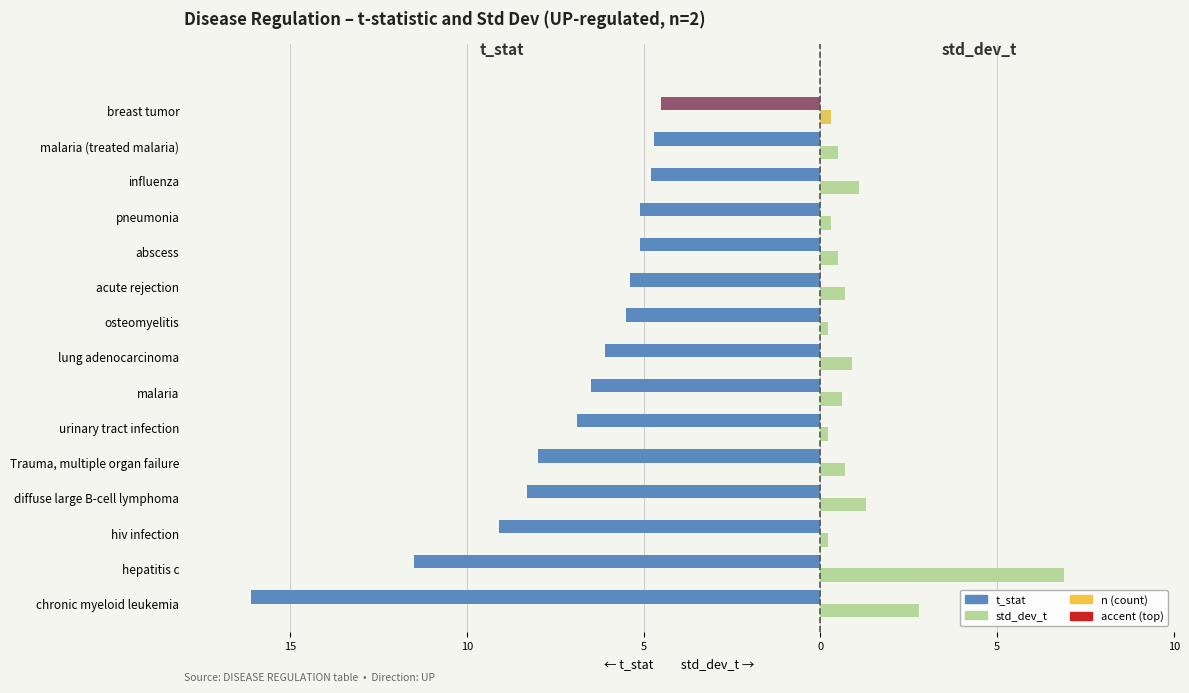

Are the bars grouped side by side (vs. stacked)?

Yes